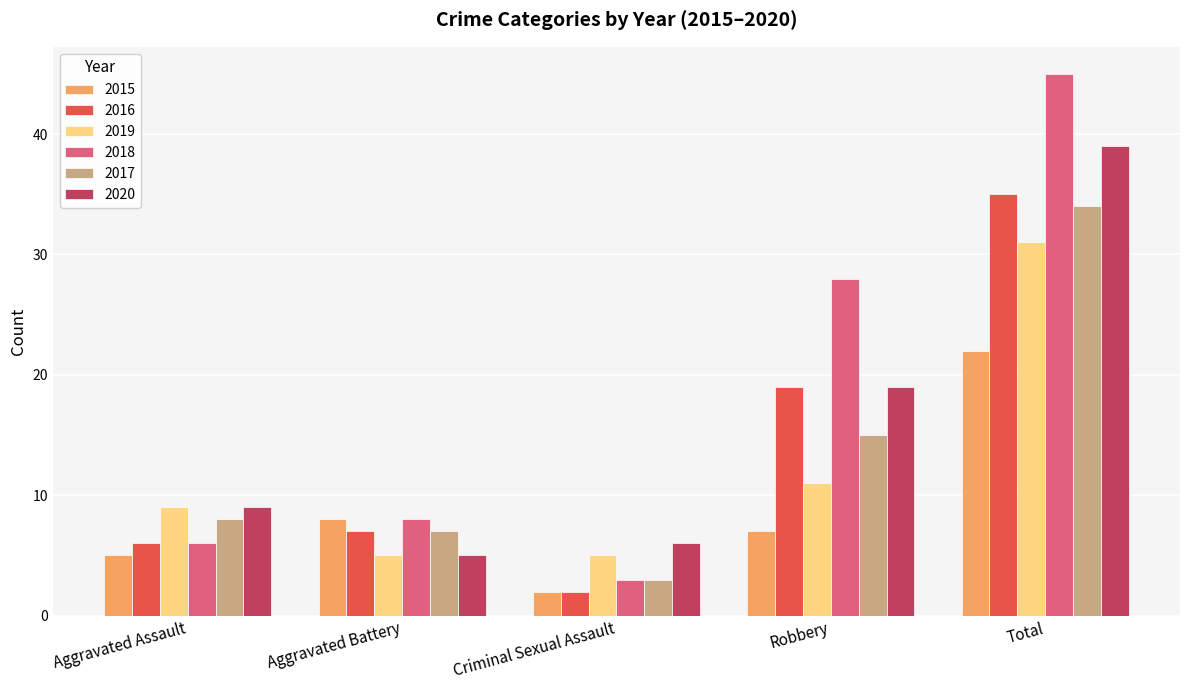

What is the difference between the 2017 values at Aggravated Assault and Criminal Sexual Assault?

5